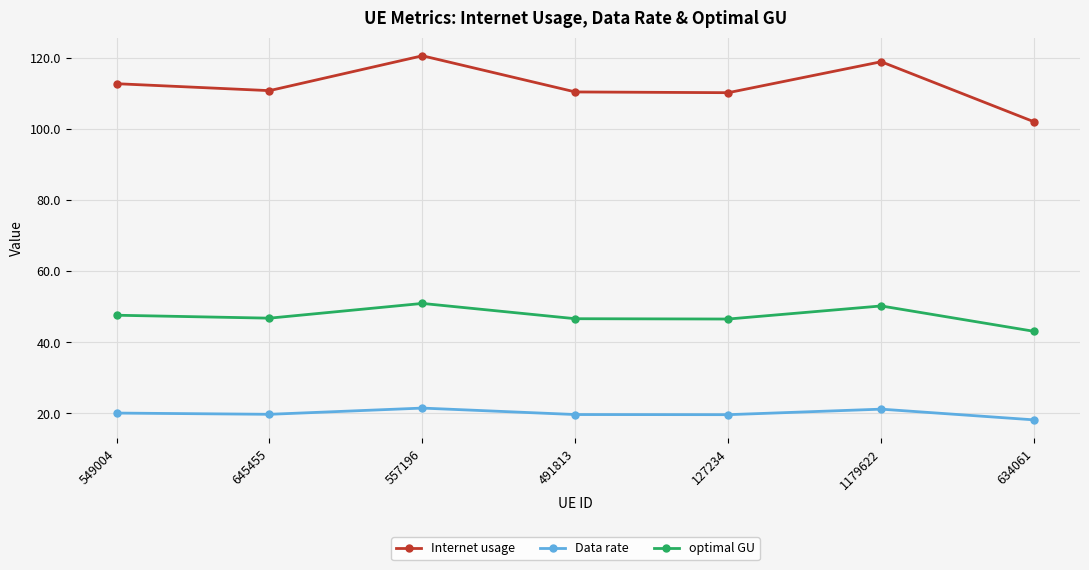

How many categories are shown in the chart?

7